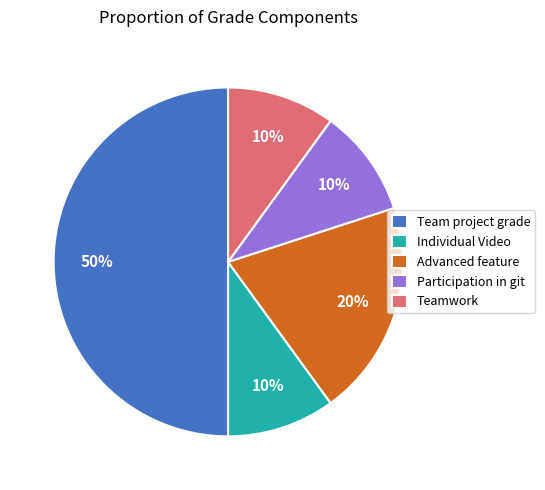

Between Team project grade and Individual Video, which is larger?

Team project grade